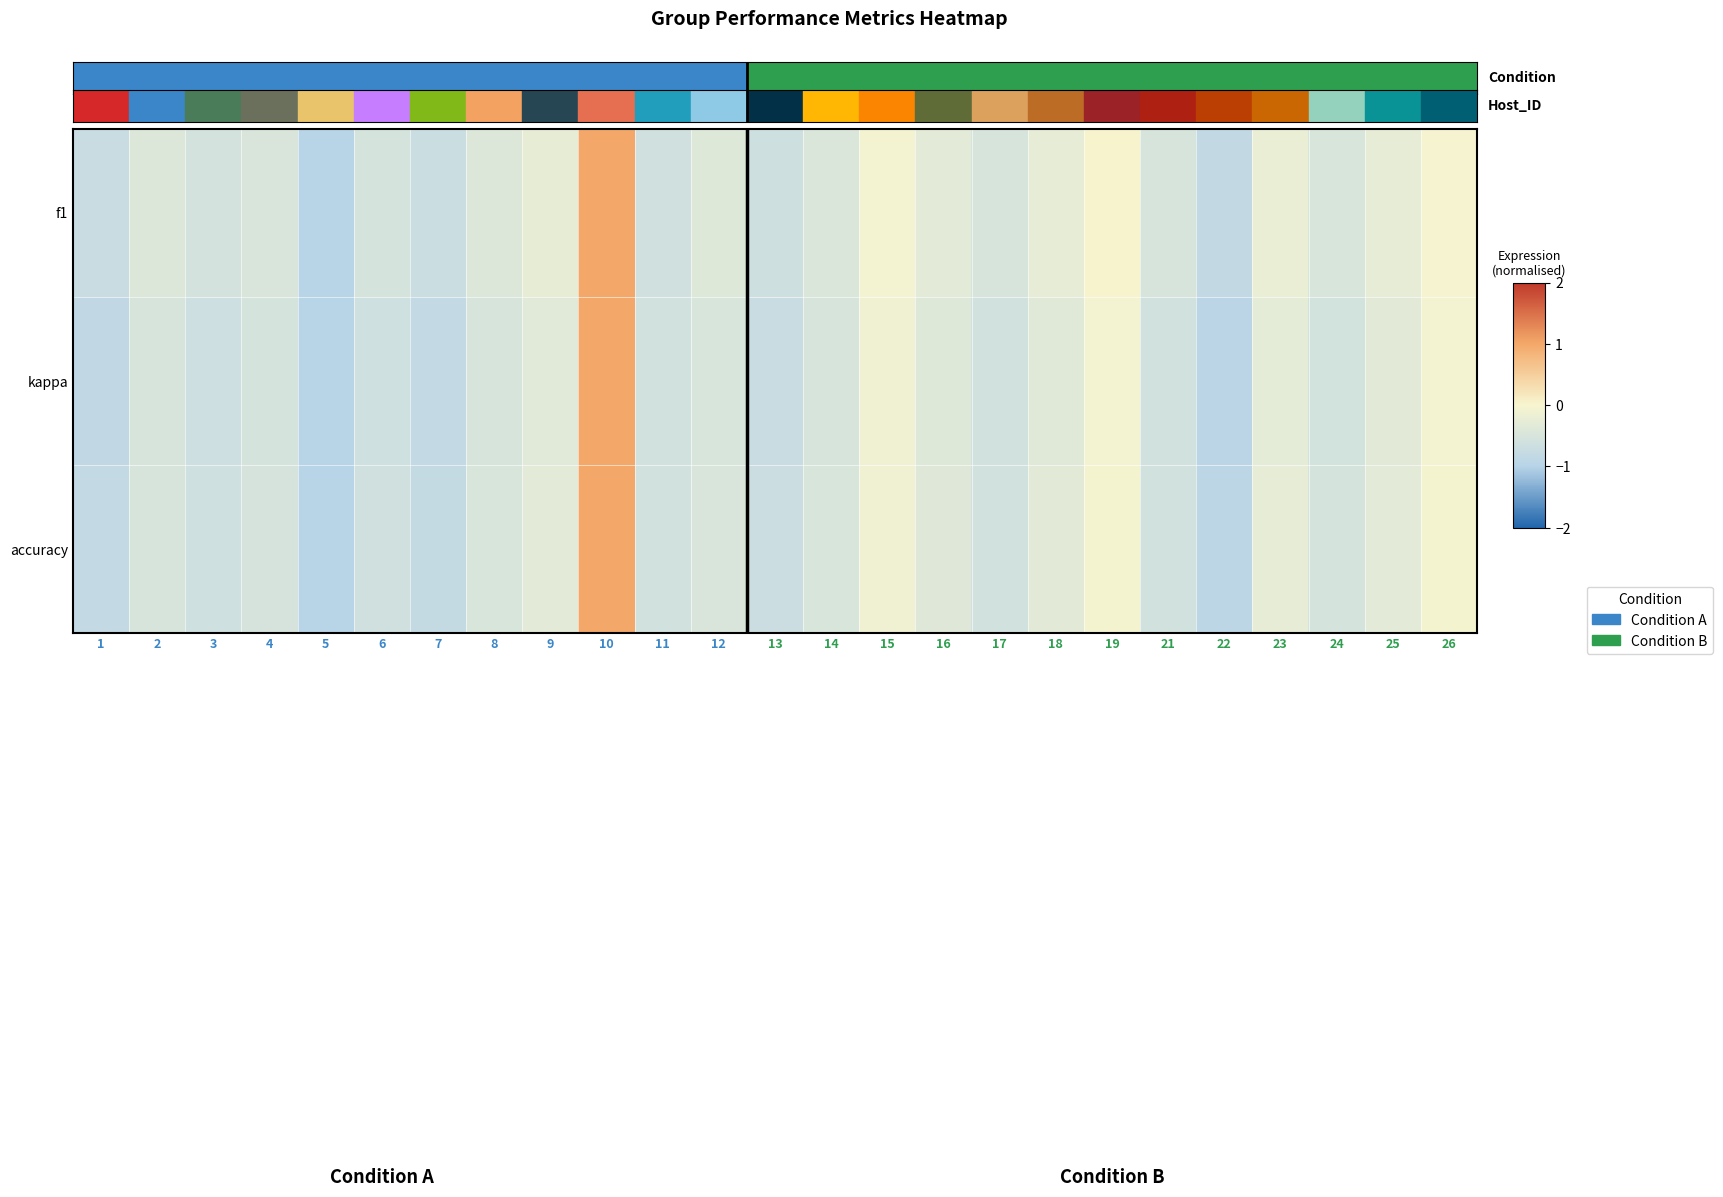

What is the difference between the highest and lowest values at 25?

0.1